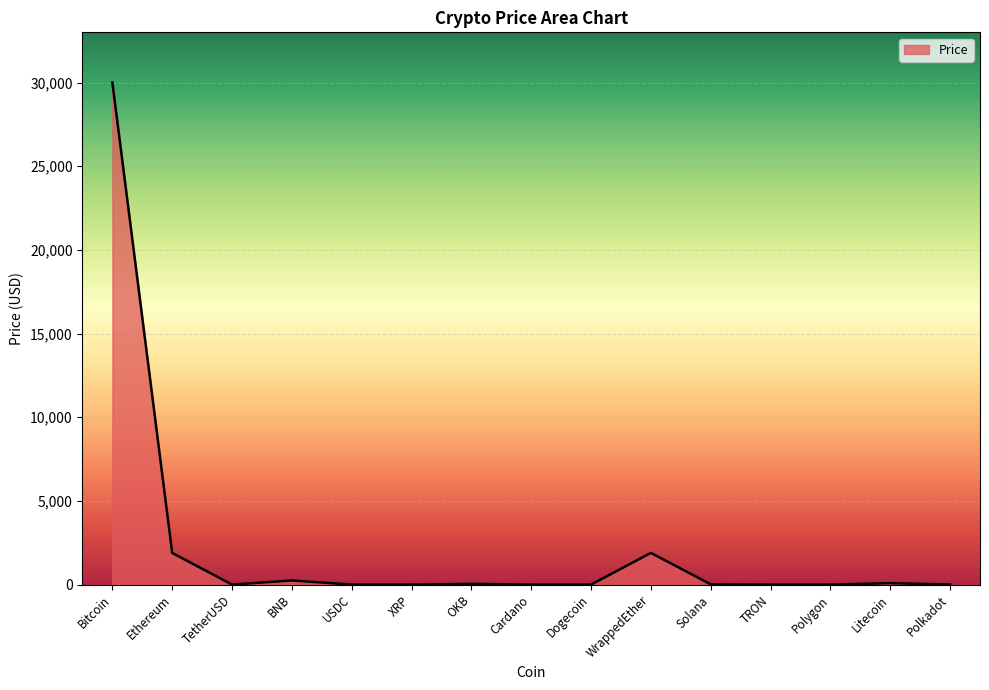

Which has a higher value, Ethereum or OKB?

Ethereum